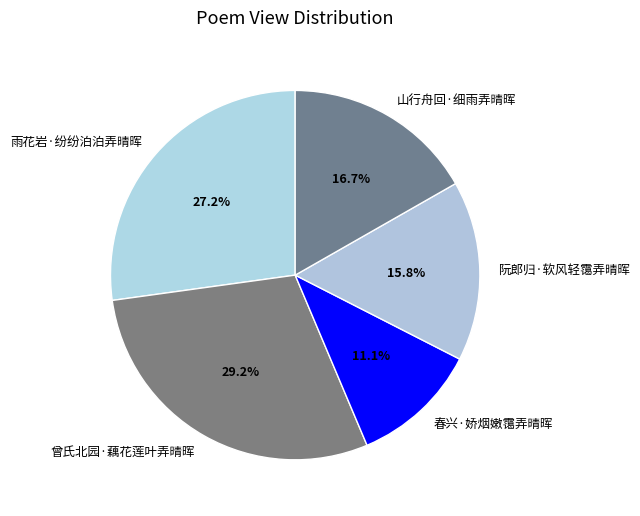

Rank the categories by value from lowest to highest.

春兴·娇烟嫩霭弄晴晖, 阮郎归·软风轻霭弄晴晖, 山行舟回·细雨弄晴晖, 雨花岩·纷纷泊泊弄晴晖, 曾氏北园·藕花莲叶弄晴晖